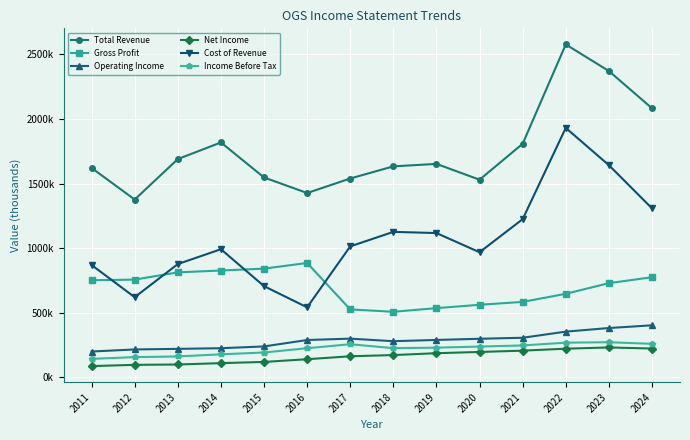

What are all the series names shown in the legend?

Total Revenue, Gross Profit, Operating Income, Net Income, Cost of Revenue, Income Before Tax